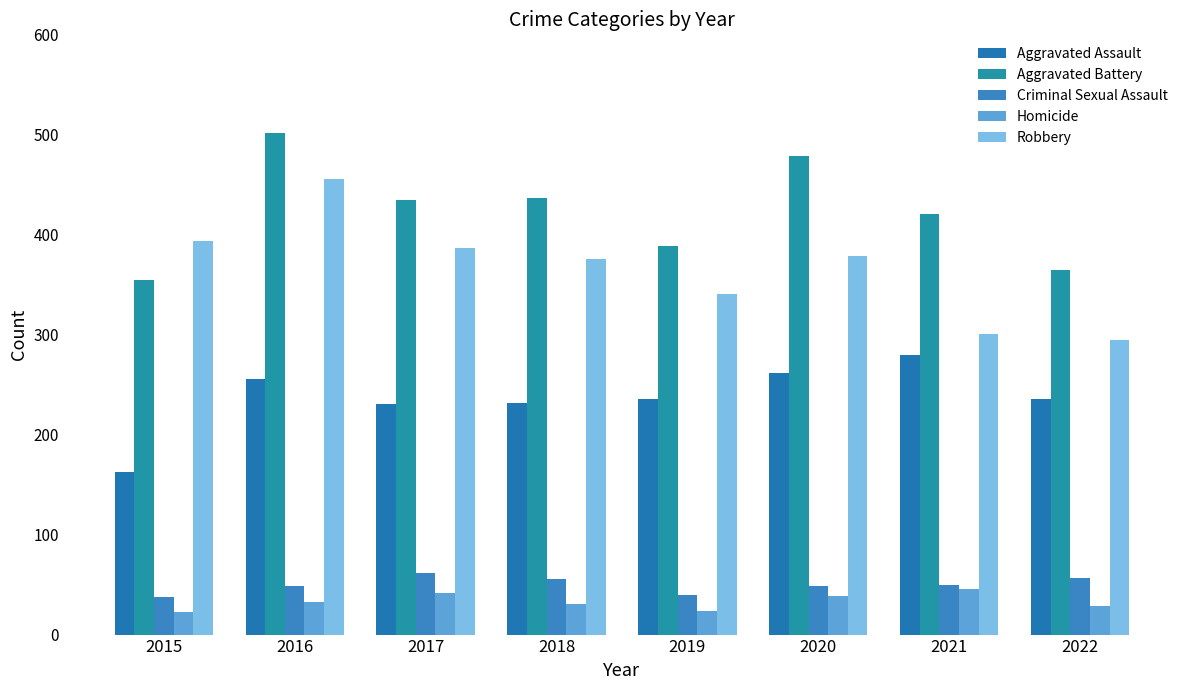

The value of Aggravated Battery at 2021 is 420. True or false?

True